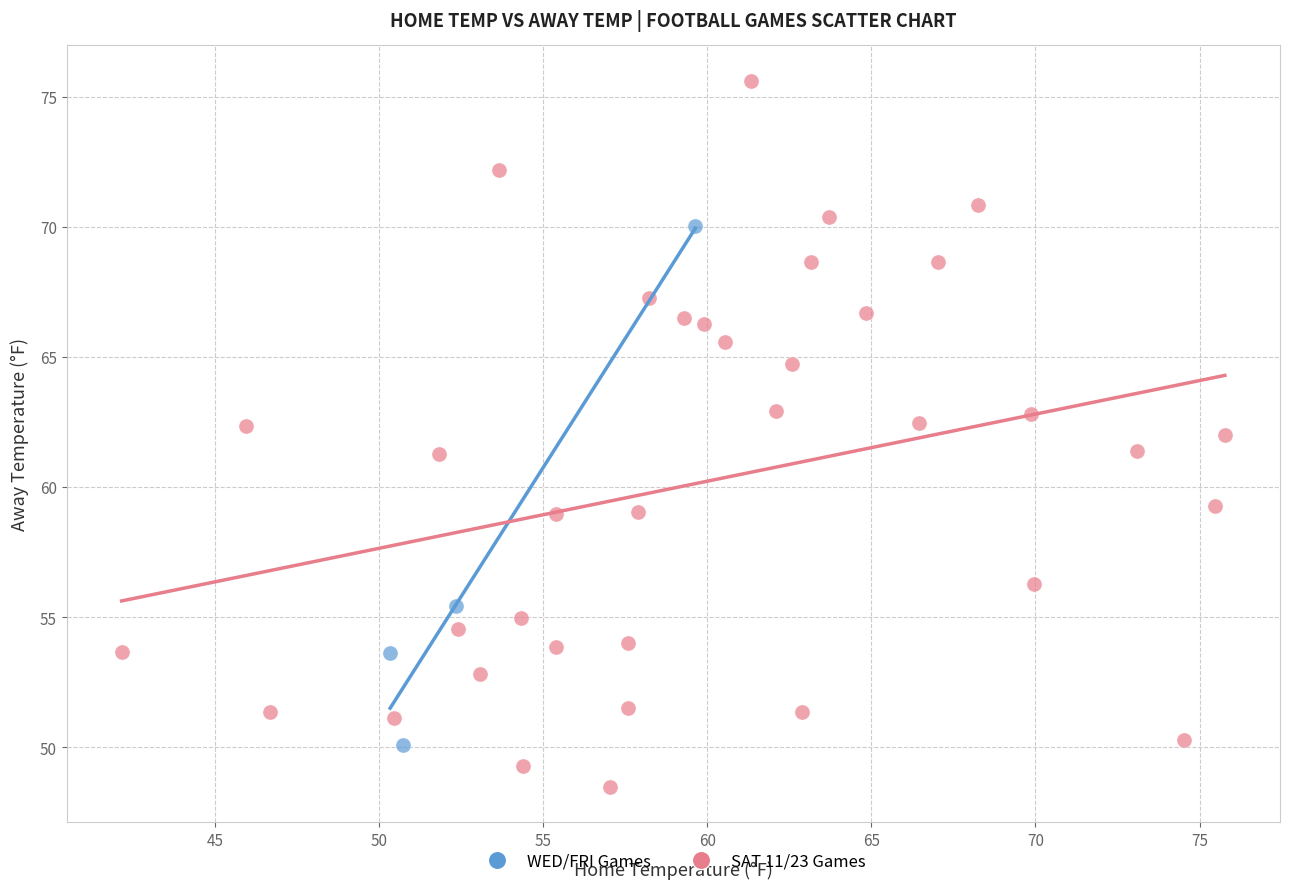

Which series contains the highest Y value?

SAT 11/23 Games